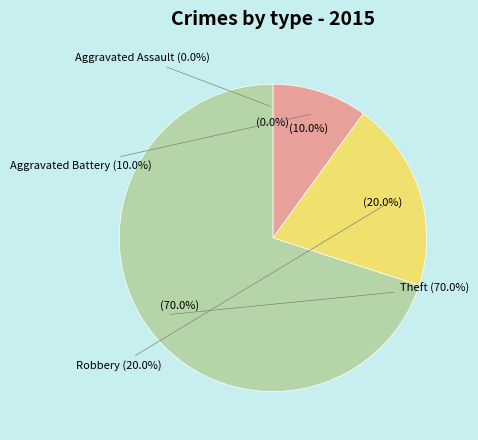

What is the total percentage of Aggravated Battery and Robbery?

30.0%